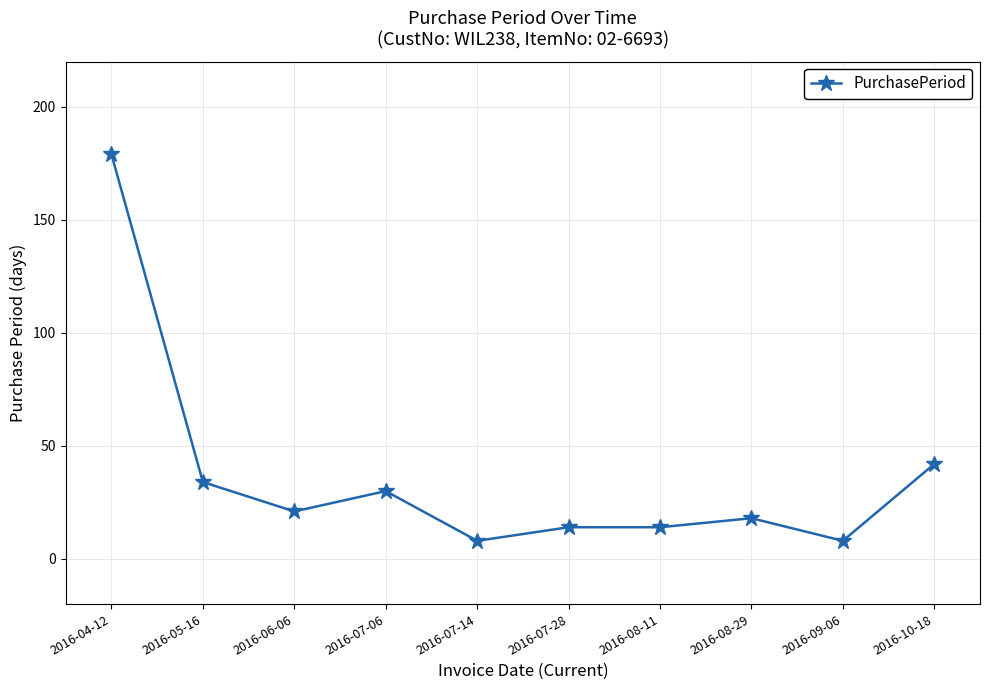

At which category does the data reach its first local valley?

2016-06-06